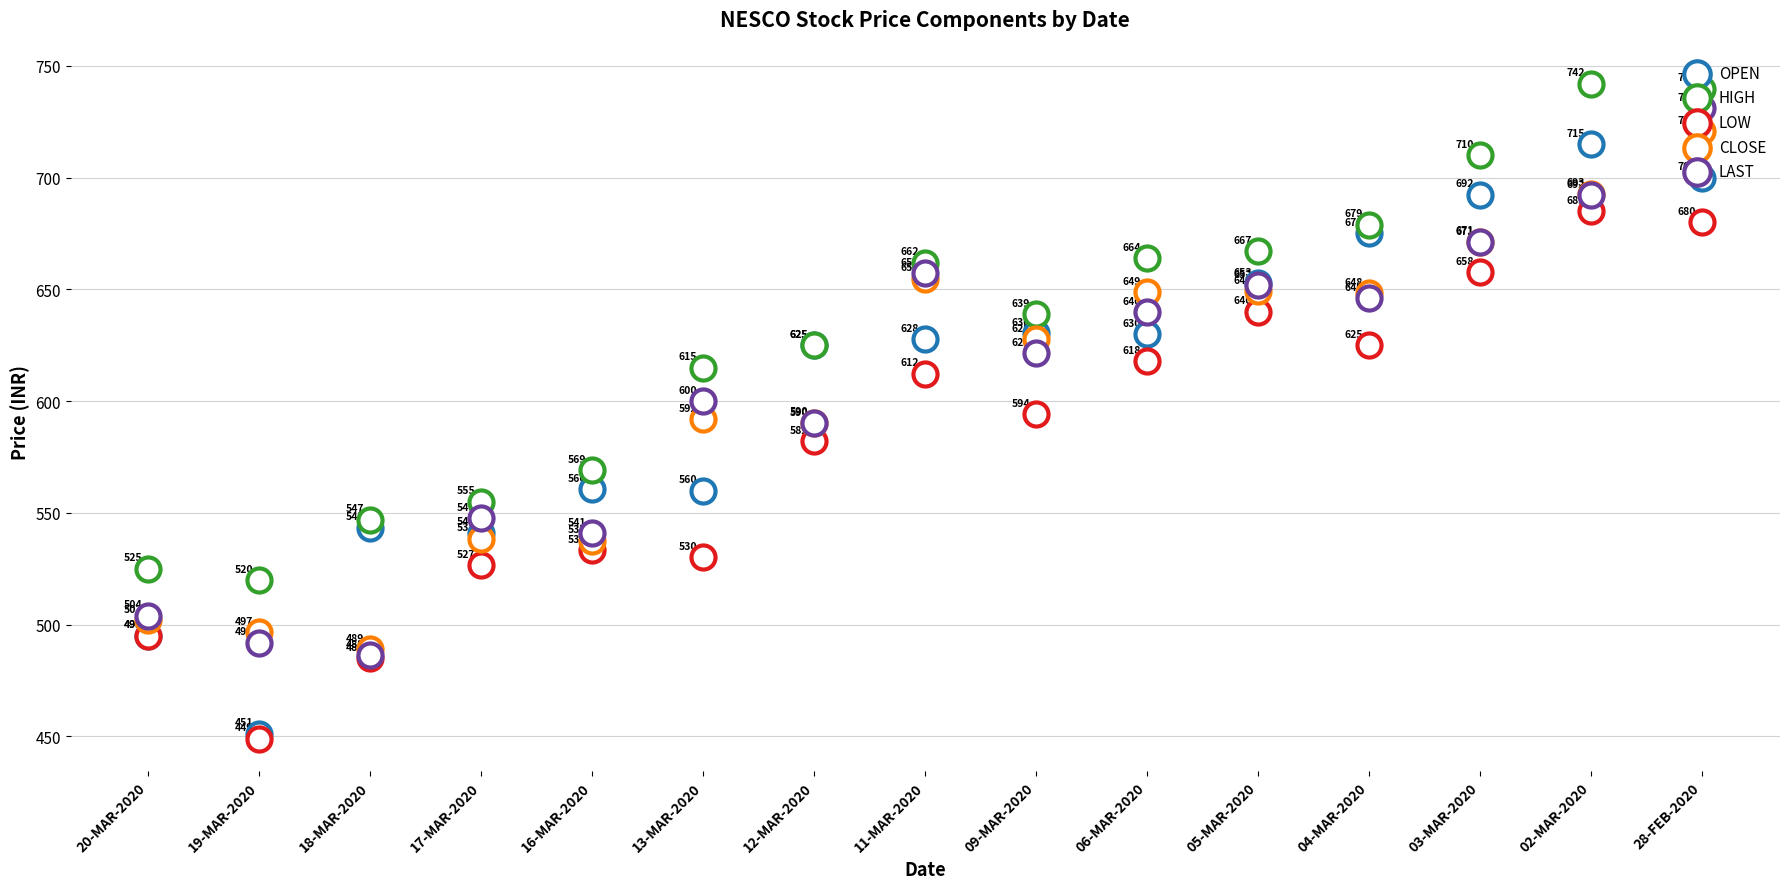

Which series contains the highest Y value?

HIGH